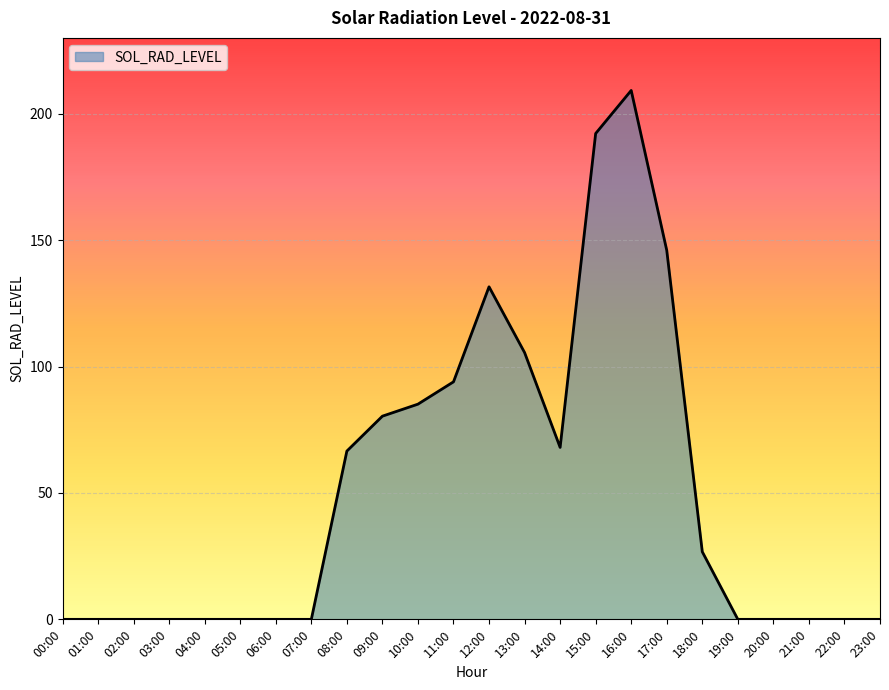

What is the maximum value shown in the chart?

209.2